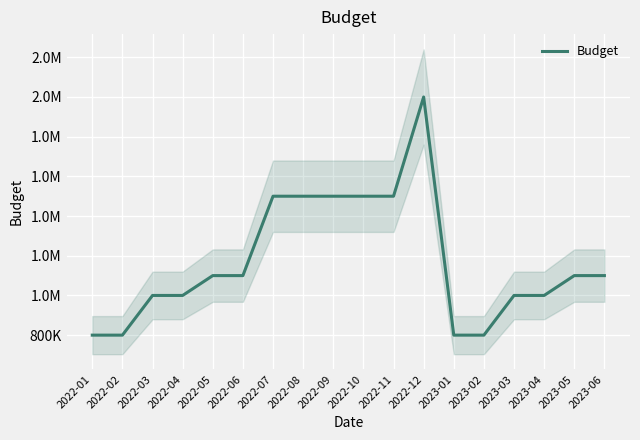

Where is the first local maximum?

2022-12